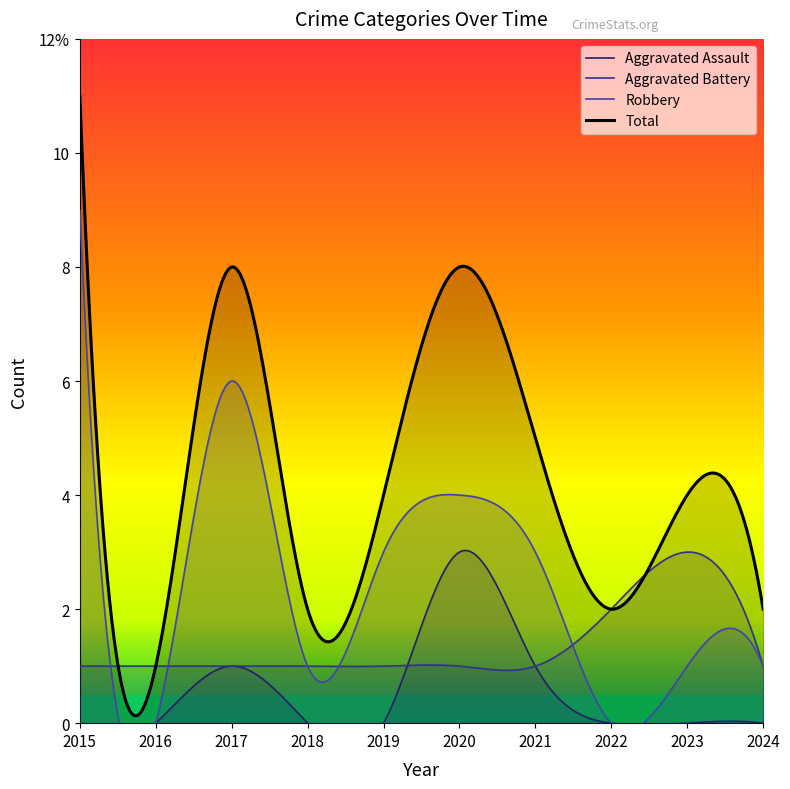

At 2023, list the series in order from smallest to largest.

Aggravated Assault, Robbery, Aggravated Battery, Total